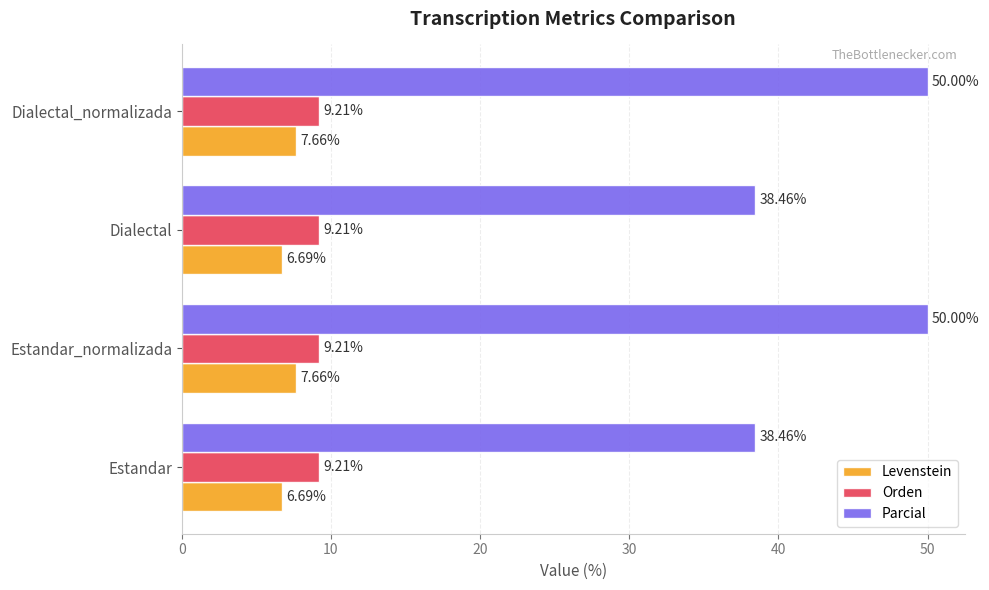

Rank the series by their maximum value, from highest to lowest.

Parcial, Orden, Levenstein